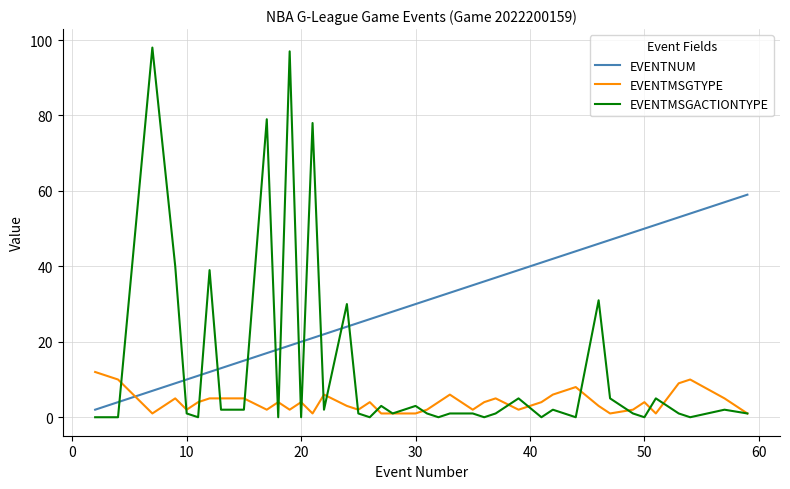

Which series has the largest total across all categories?

EVENTNUM